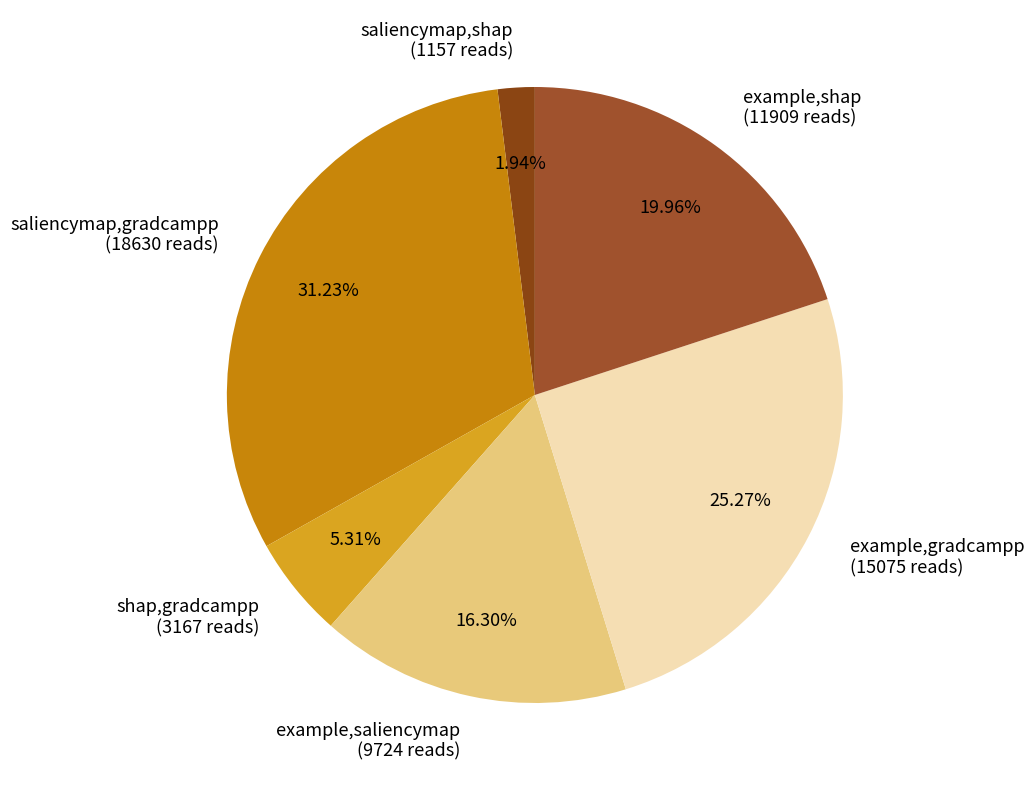

Rank the categories by value from lowest to highest.

saliencymap,shap, shap,gradcampp, example,saliencymap, example,shap, example,gradcampp, saliencymap,gradcampp